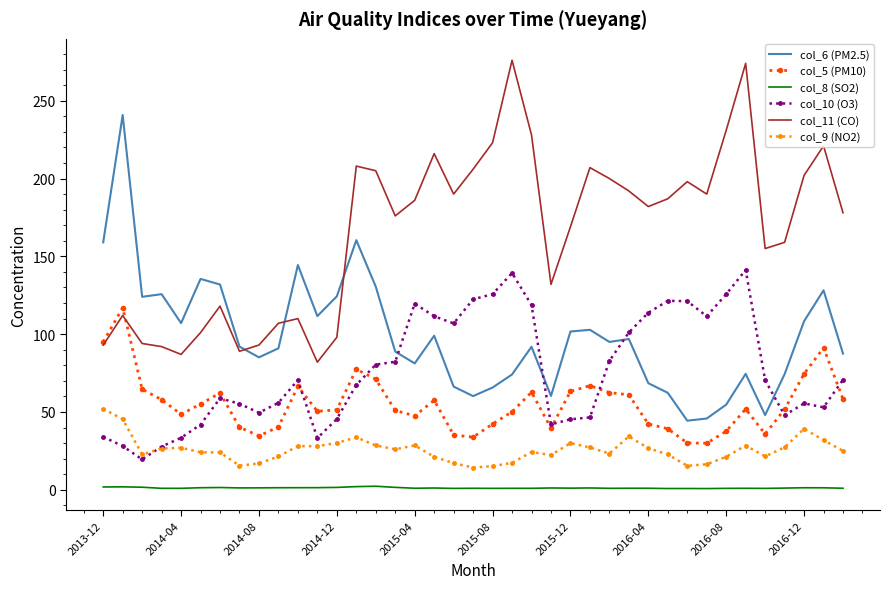

True or false: col_8 (SO2) and col_10 (O3) intersect in this chart.

False